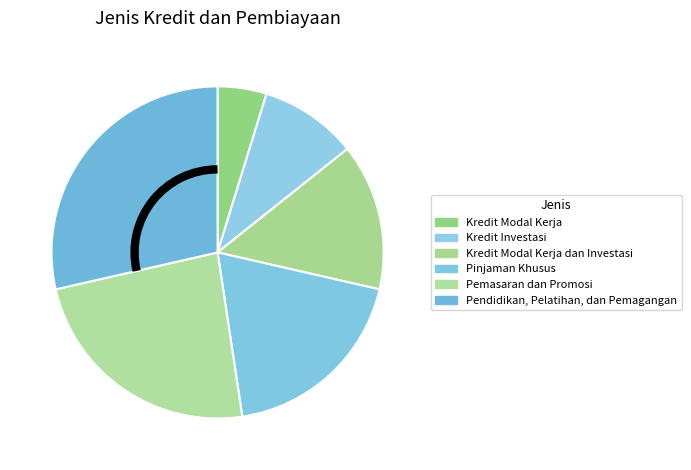

To the nearest percent, what is the difference between the largest and smallest slice percentages?

24%